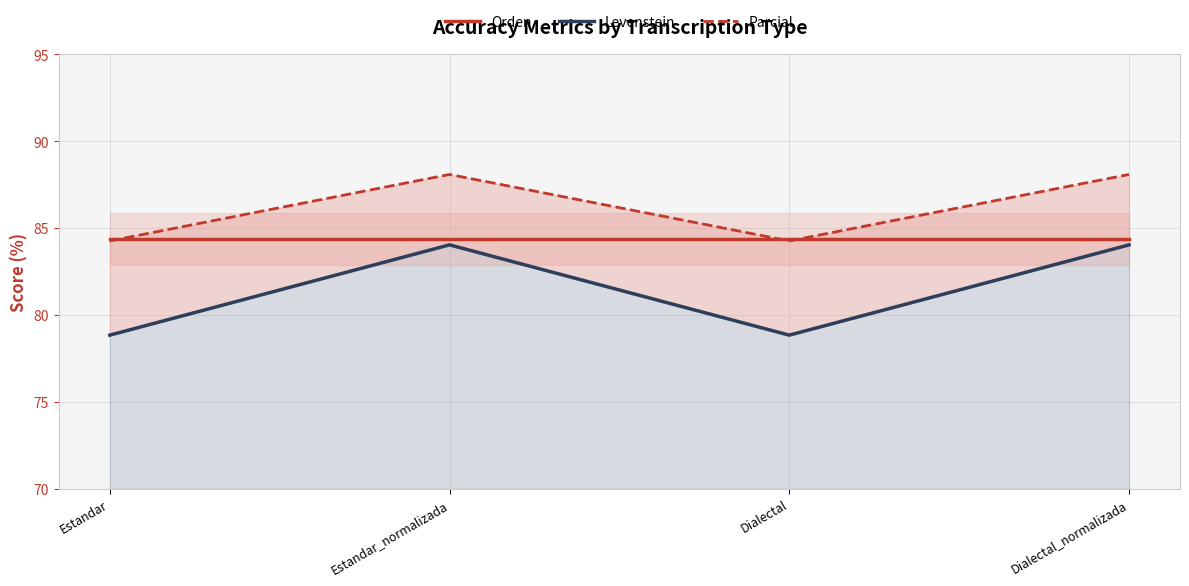

At which category is the sum across all series the highest?

Estandar_normalizada